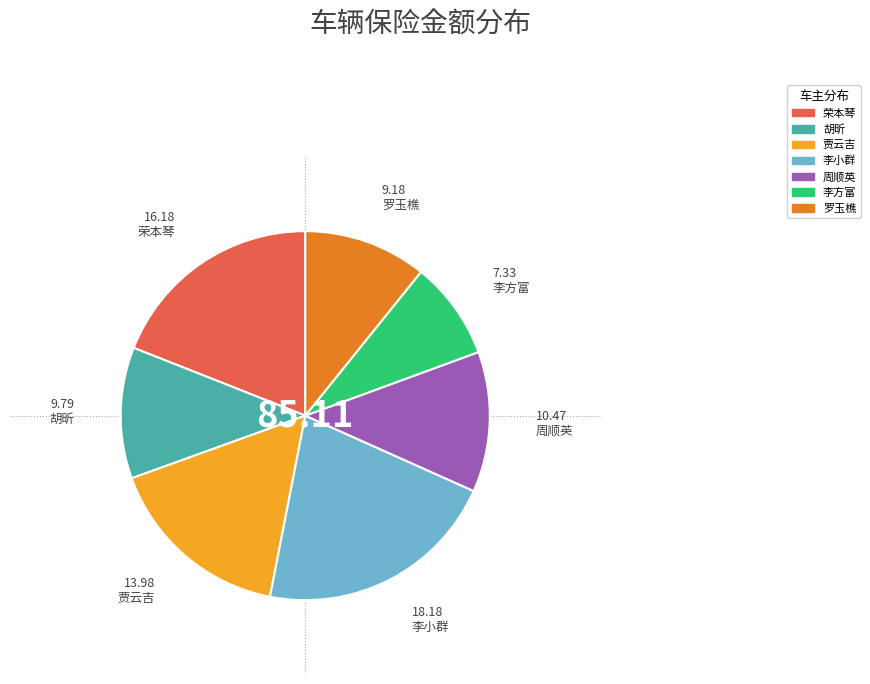

Combined, do 李方富 and 荣本琴 account for over 50%?

No